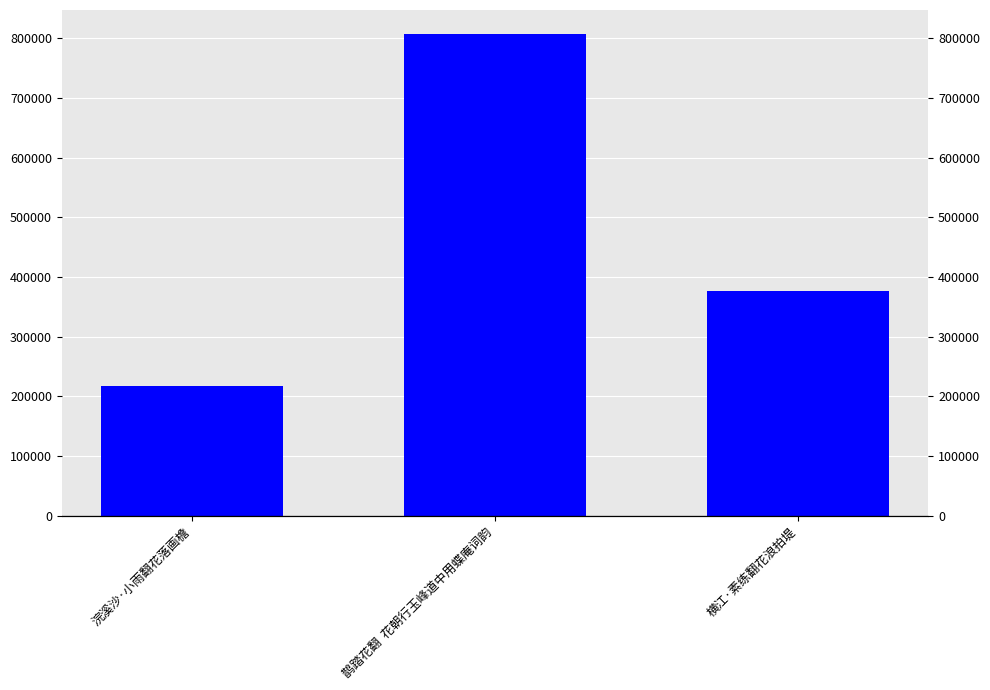

The value at 浣溪沙·小雨翻花落画檐 is 321434. True or false?

False